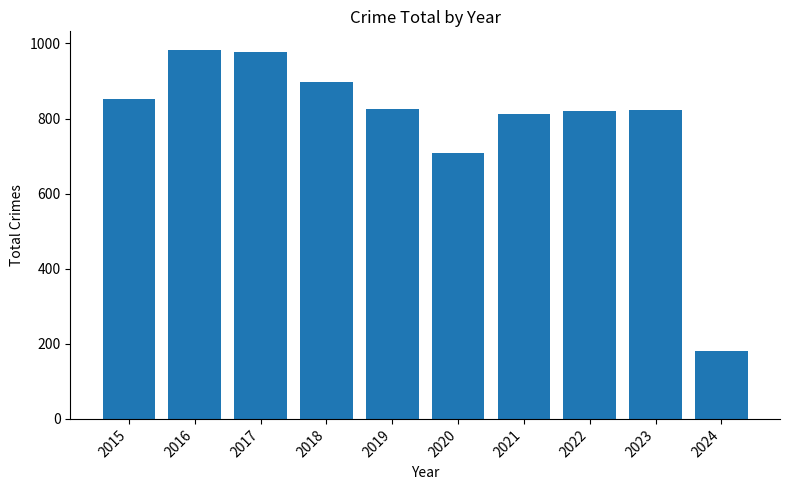

At which category does the chart reach its minimum across all series?

2024